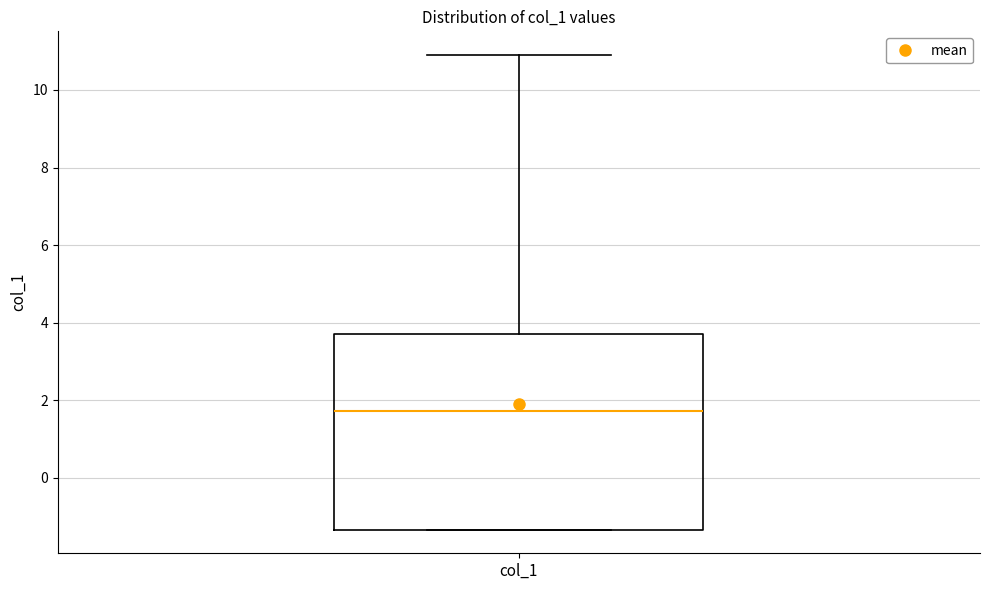

Read this box plot against the y-axis: the position of the median line, the range covered by the box, and the ends of both whiskers. The values are not printed on the chart, so give them approximately, as read against the axis.

median 1.8, box -1.4 to 3.8, whiskers -1.4 to 11.0